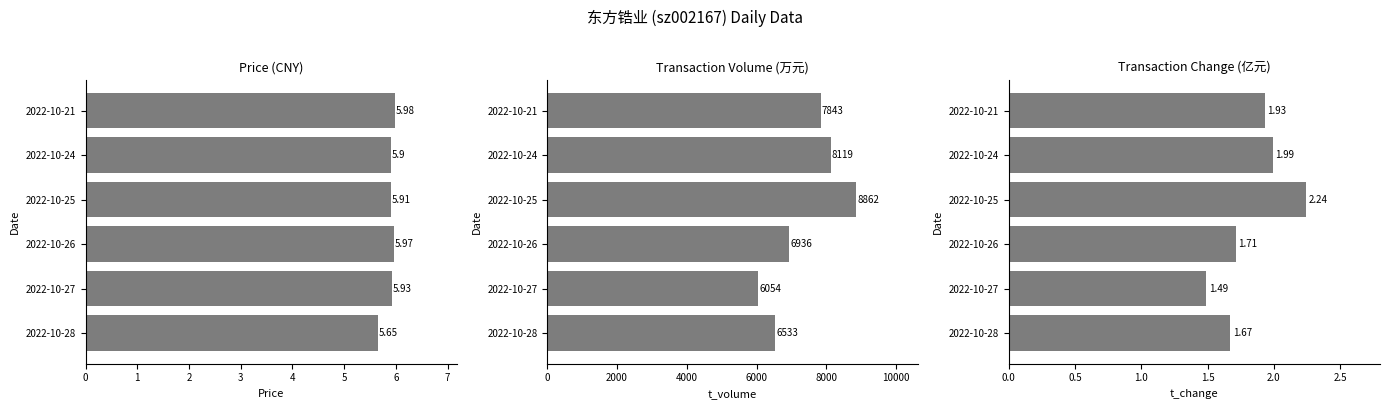

List the series in order of their peak value, lowest first.

t_change, price, t_volume